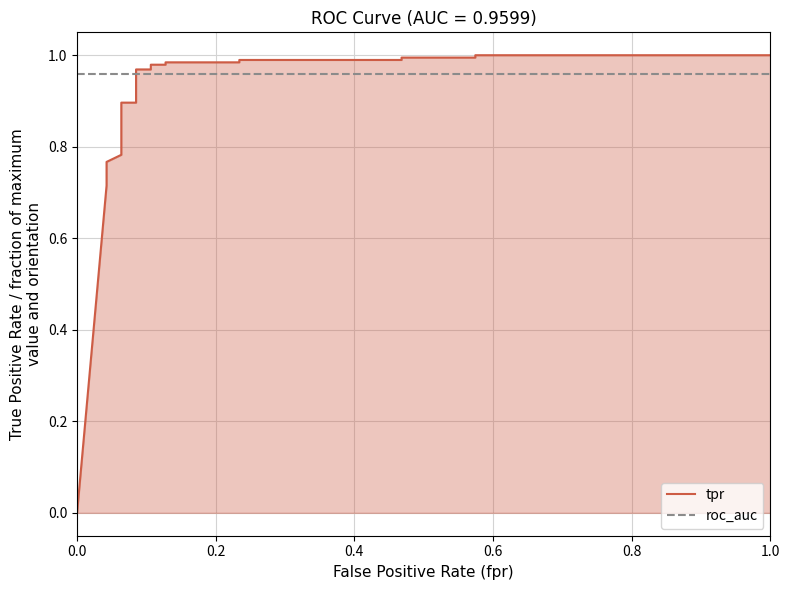

Which series has the largest total across all categories?

roc_auc